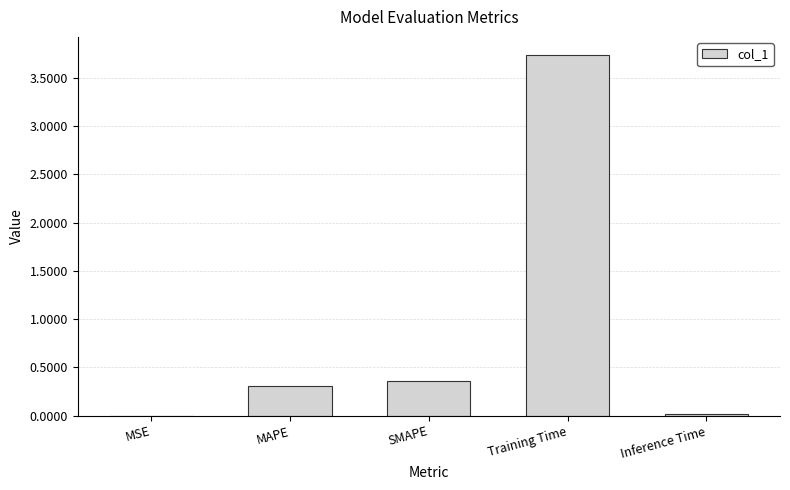

How many series are shown in this chart?

1